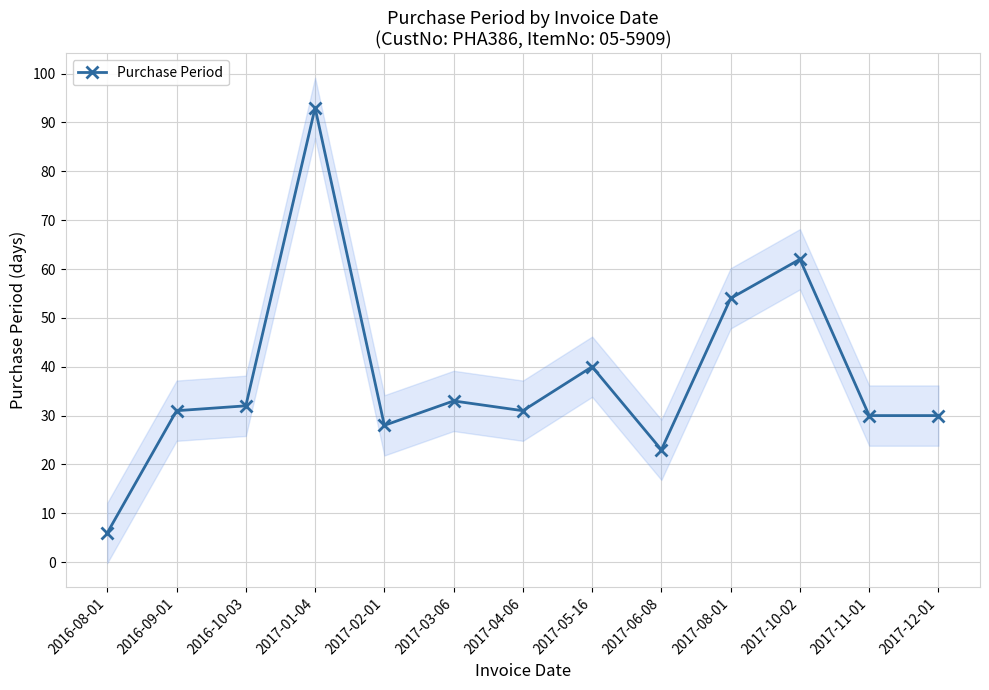

At which label does the data first exceed 31?

2016-10-03